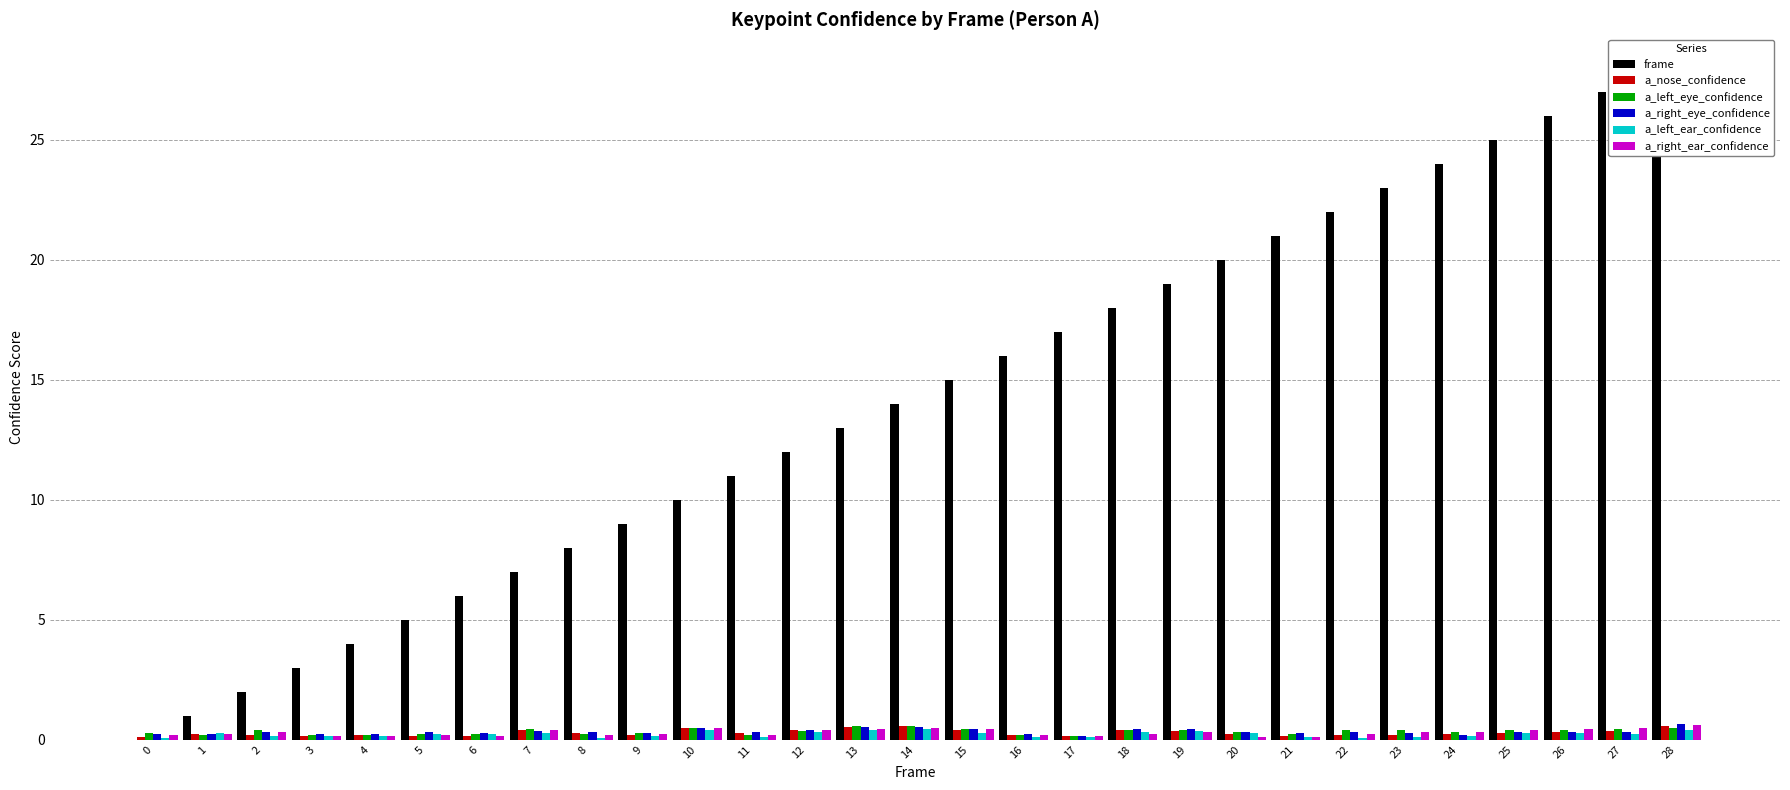

Reading left to right, list all the values displayed in this chart.

frame: 0=0.0	1=1.0	2=2.0	3=3.0	4=4.0	5=5.0	6=6.0	7=7.0	8=8.0	9=9.0	10=10.0	11=11.0	12=12.0	13=13.0	14=14.0	15=15.0	16=16.0	17=17.0	18=18.0	19=19.0	20=20.0	21=21.0	22=22.0	23=23.0	24=24.0	25=25.0	26=26.0	27=27.0	28=28.0
a_nose_confidence: 0=0.1	1=0.2	2=0.2	3=0.2	4=0.2	5=0.2	6=0.2	7=0.4	8=0.3	9=0.2	10=0.5	11=0.3	12=0.4	13=0.5	14=0.6	15=0.4	16=0.2	17=0.1	18=0.4	19=0.4	20=0.3	21=0.1	22=0.2	23=0.2	24=0.2	25=0.3	26=0.3	27=0.3	28=0.6
a_left_eye_confidence: 0=0.3	1=0.2	2=0.4	3=0.2	4=0.2	5=0.2	6=0.2	7=0.5	8=0.2	9=0.3	10=0.5	11=0.2	12=0.4	13=0.6	14=0.6	15=0.5	16=0.2	17=0.1	18=0.4	19=0.4	20=0.3	21=0.3	22=0.4	23=0.4	24=0.3	25=0.4	26=0.4	27=0.4	28=0.5
a_right_eye_confidence: 0=0.2	1=0.3	2=0.3	3=0.2	4=0.2	5=0.3	6=0.3	7=0.4	8=0.3	9=0.3	10=0.5	11=0.3	12=0.4	13=0.5	14=0.5	15=0.4	16=0.2	17=0.2	18=0.4	19=0.4	20=0.3	21=0.3	22=0.3	23=0.3	24=0.2	25=0.3	26=0.3	27=0.3	28=0.7
a_left_ear_confidence: 0=0.1	1=0.3	2=0.2	3=0.1	4=0.1	5=0.2	6=0.2	7=0.3	8=0.1	9=0.1	10=0.4	11=0.1	12=0.3	13=0.4	14=0.4	15=0.3	16=0.1	17=0.1	18=0.3	19=0.4	20=0.3	21=0.1	22=0.1	23=0.1	24=0.2	25=0.3	26=0.3	27=0.3	28=0.4
a_right_ear_confidence: 0=0.2	1=0.2	2=0.3	3=0.1	4=0.1	5=0.2	6=0.2	7=0.4	8=0.2	9=0.3	10=0.5	11=0.2	12=0.4	13=0.5	14=0.5	15=0.5	16=0.2	17=0.2	18=0.3	19=0.3	20=0.1	21=0.1	22=0.2	23=0.3	24=0.3	25=0.4	26=0.4	27=0.5	28=0.6